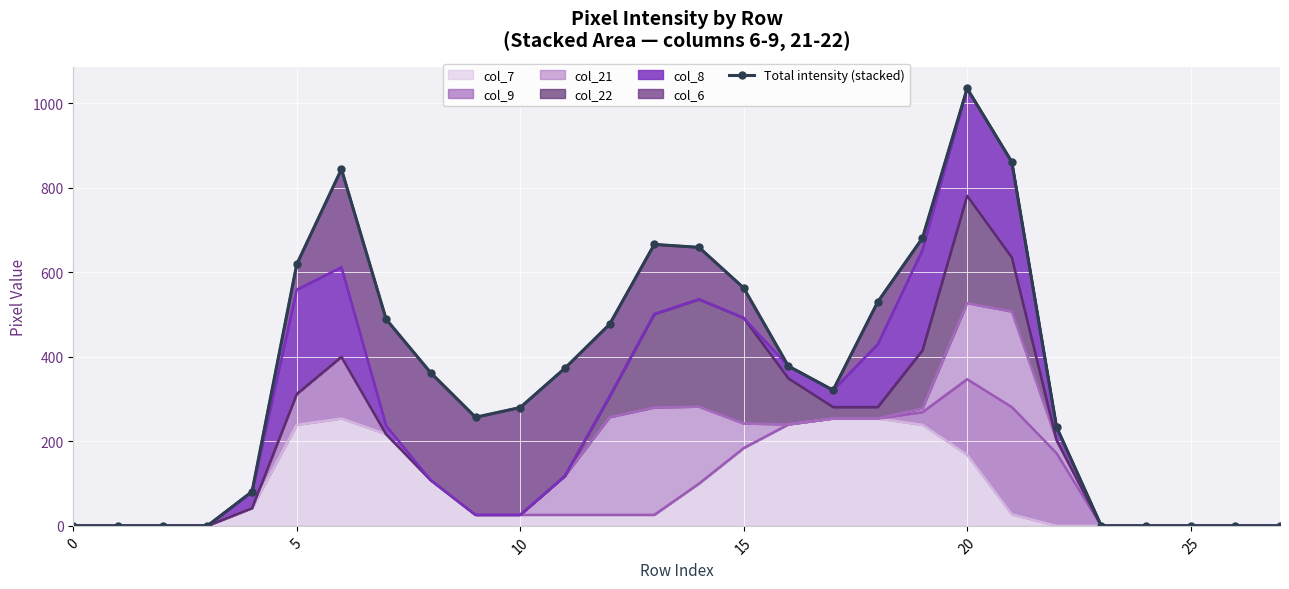

Where is the first local minimum?

9